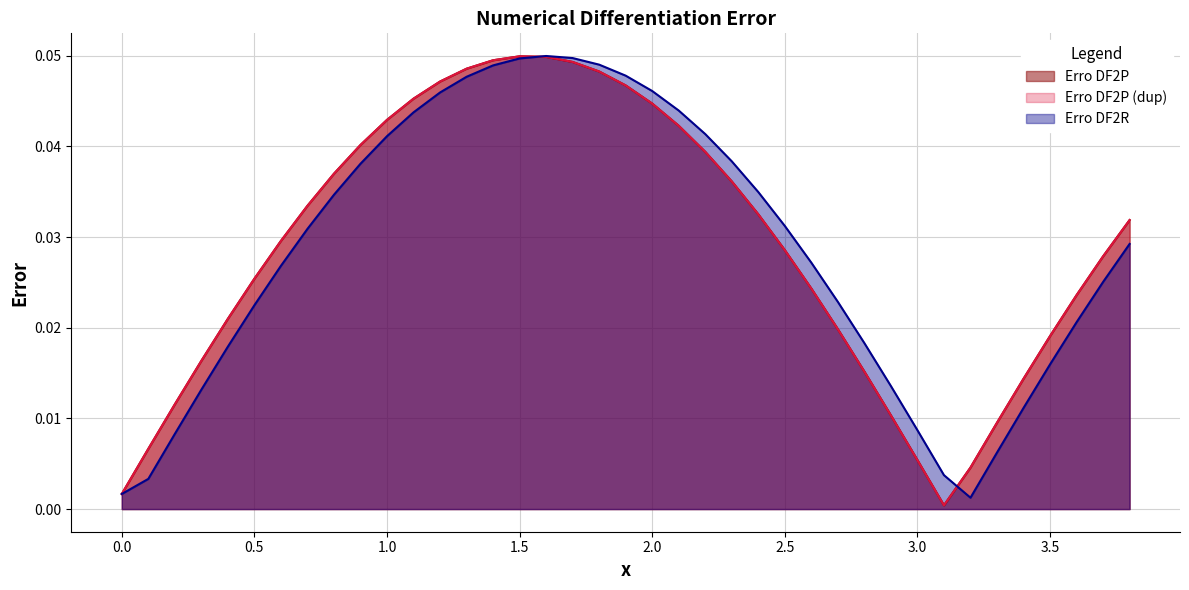

Does the chart display data point markers on the line(s)?

No